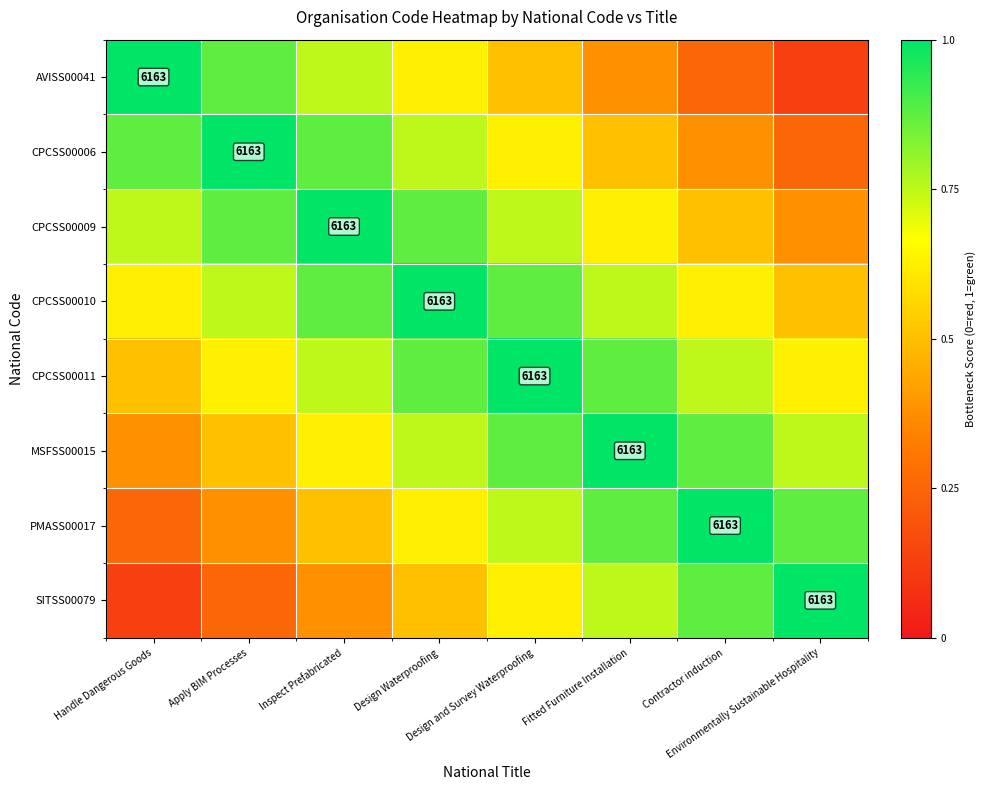

What is the sum of all MSFSS00015 values?

5.8